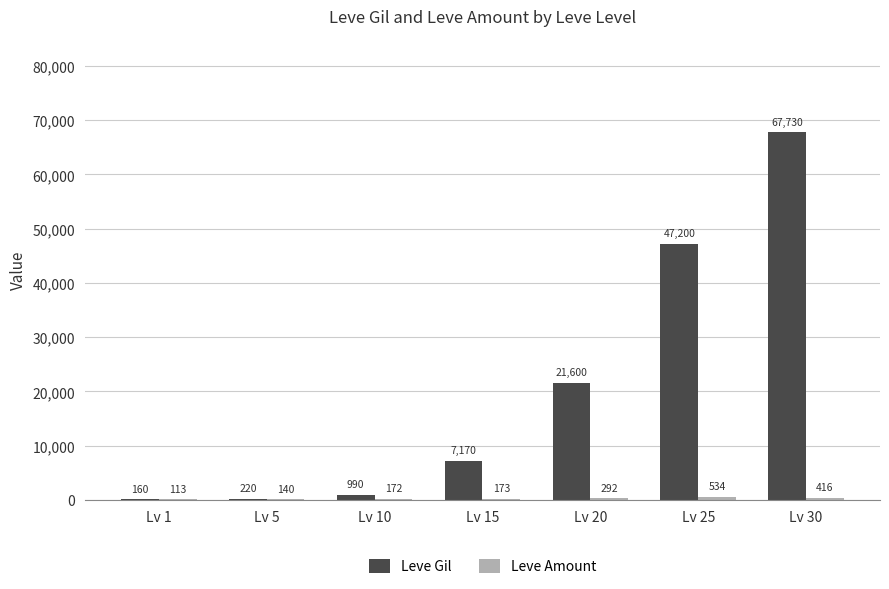

Which series changed the most between Lv 5 and Lv 25?

Leve Gil